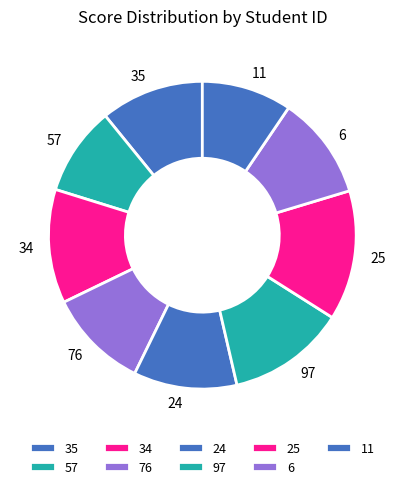

Which slice is the largest?

25